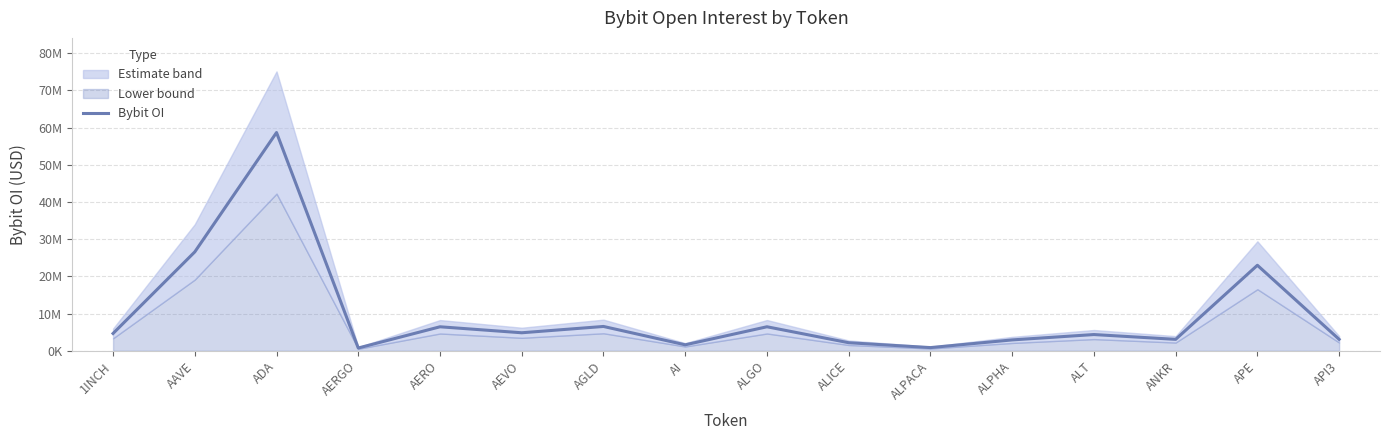

What is the difference between the maximum and minimum values?

57935765